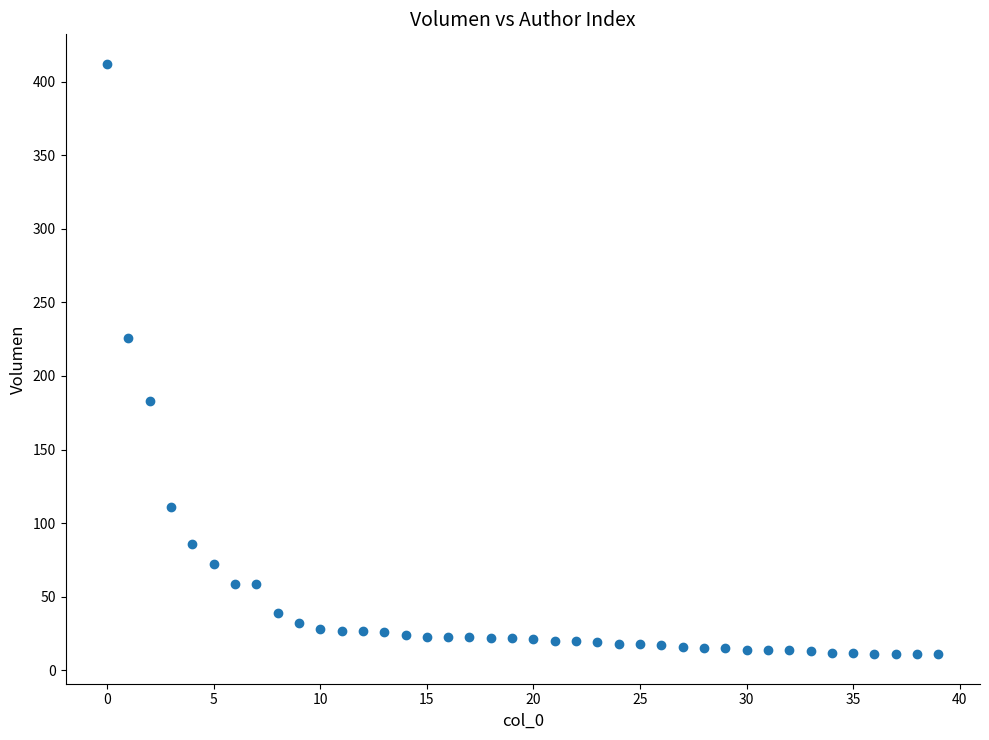

What is the range of Y values (max minus min)?

401